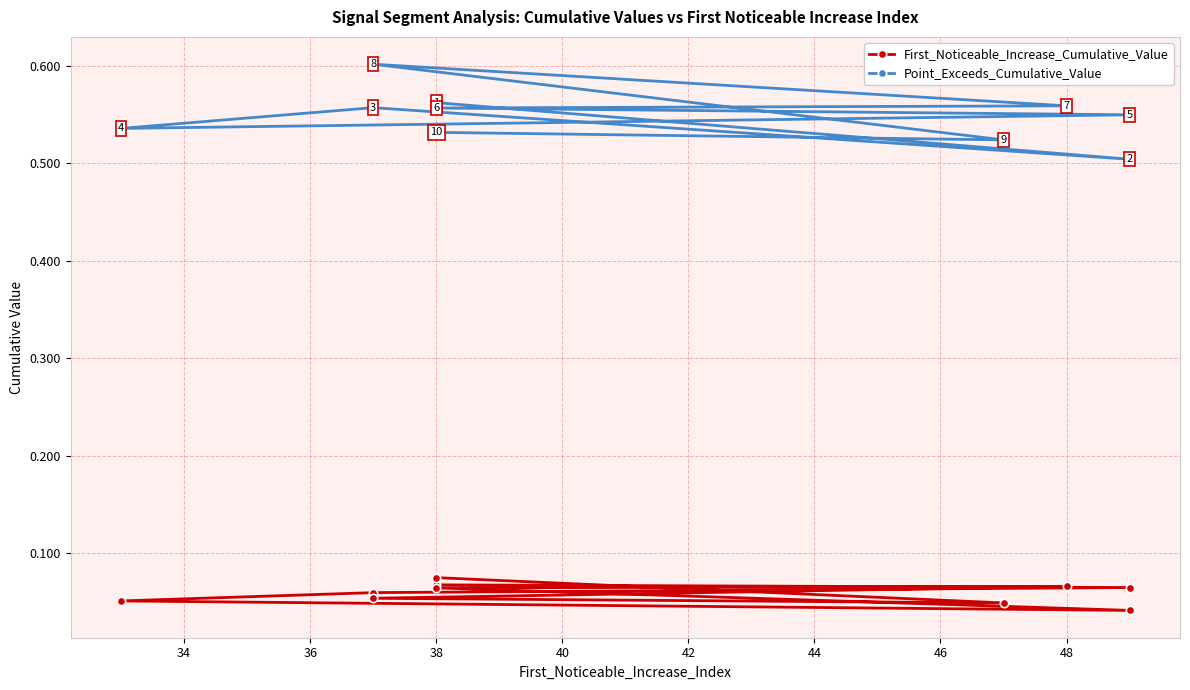

How many Point_Exceeds_Cumulative_Value values are between 0 and 1?

10